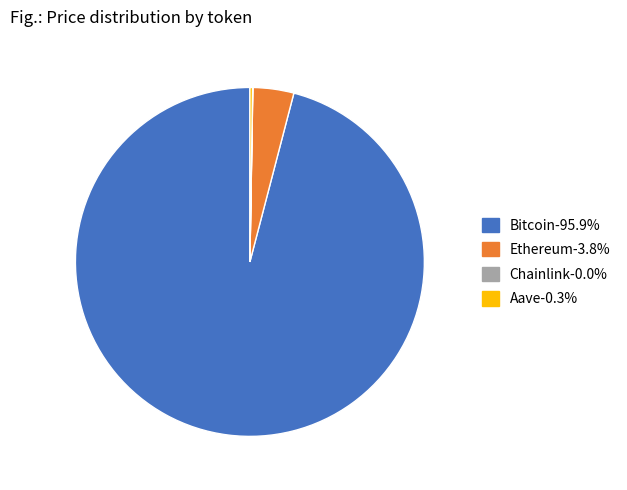

Does any single category account for the majority?

Yes